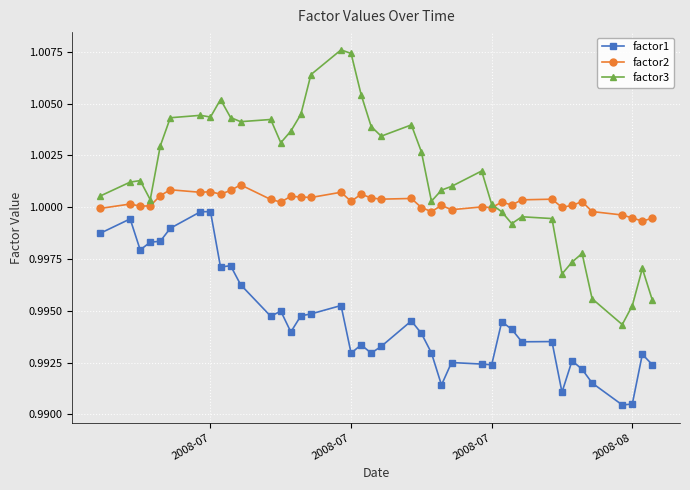

At how many categories does at least one series exceed 0?

40